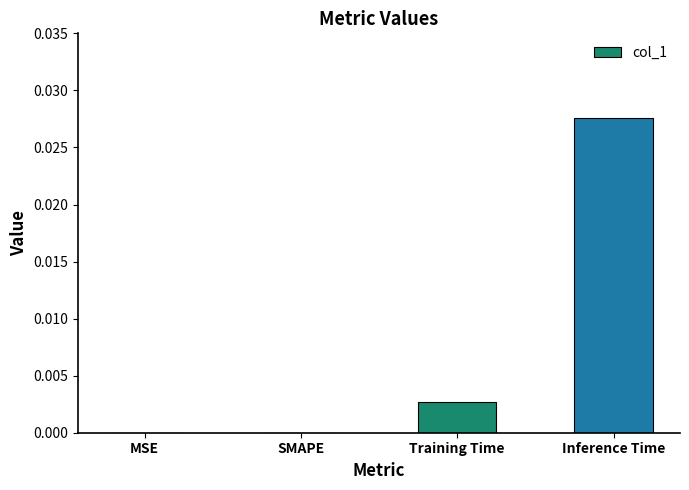

Does the chart contain stacked bars?

No